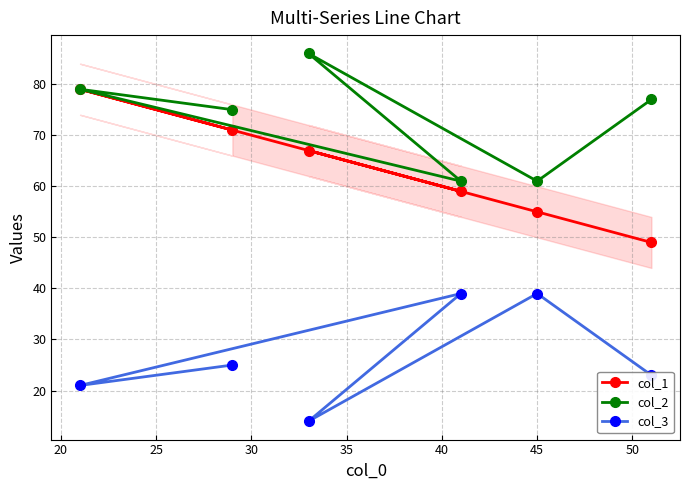

What is the difference between the maximum and minimum values in the col_3 series?

25